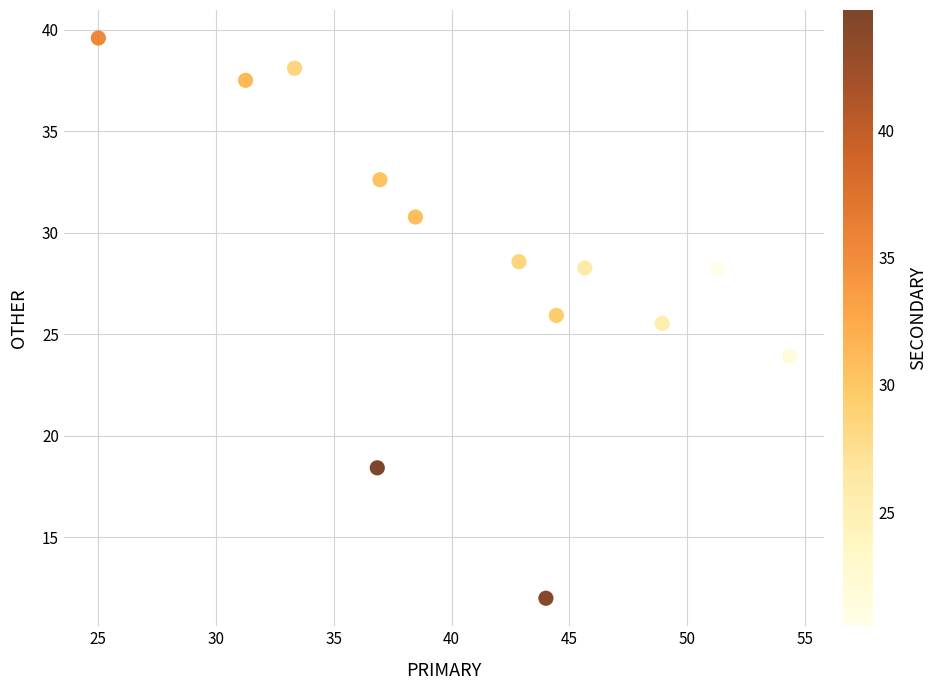

What is the range of Y values (max minus min)?

27.6